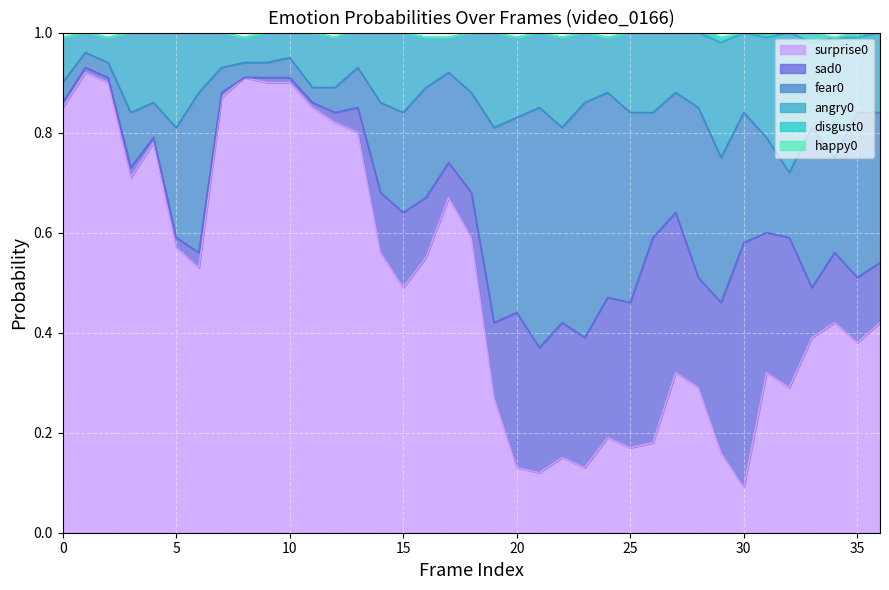

At how many categories does at least one series exceed 0?

37